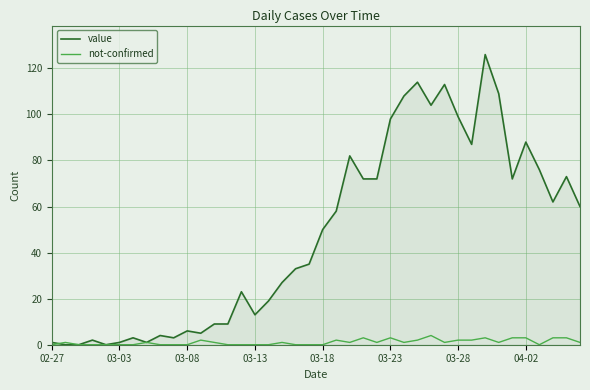

List the series in order of their peak value, lowest first.

not-confirmed, value